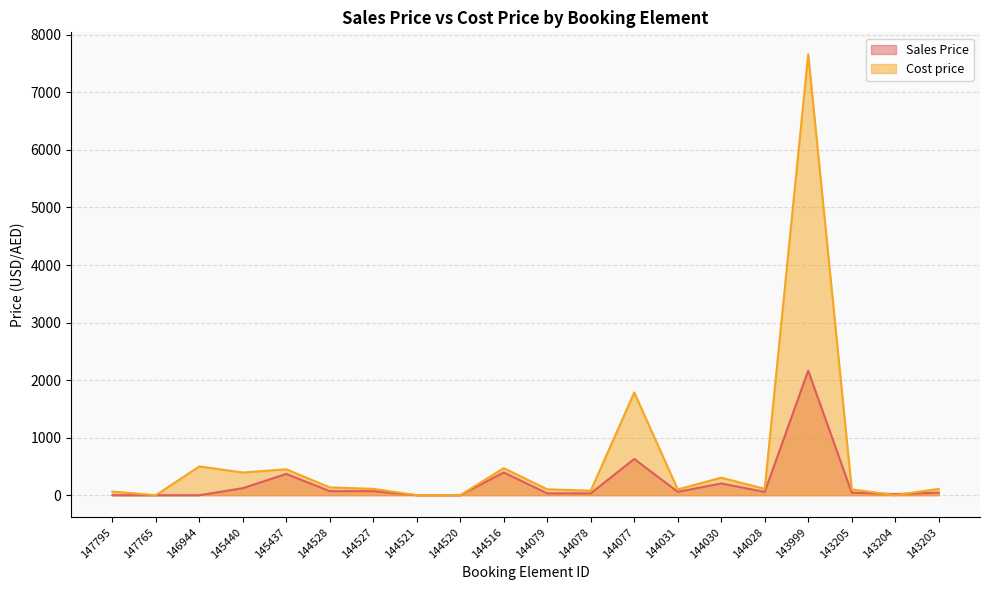

Reading left to right, what are all the values shown in this chart?

Sales Price: 0.0	0.0	0.0	121.8	370.0	70.0	70.0	0.0	0.0	395.0	32.0	32.1	630.0	58.0	204.0	57.0	2164.8	44.0	20.0	44.0
Cost price: 63.0	0.0	500.0	394.0	450.0	135.0	110.0	0.0	0.0	470.0	102.0	78.0	1785.0	100.0	304.5	110.0	7660.8	100.0	0.0	110.0